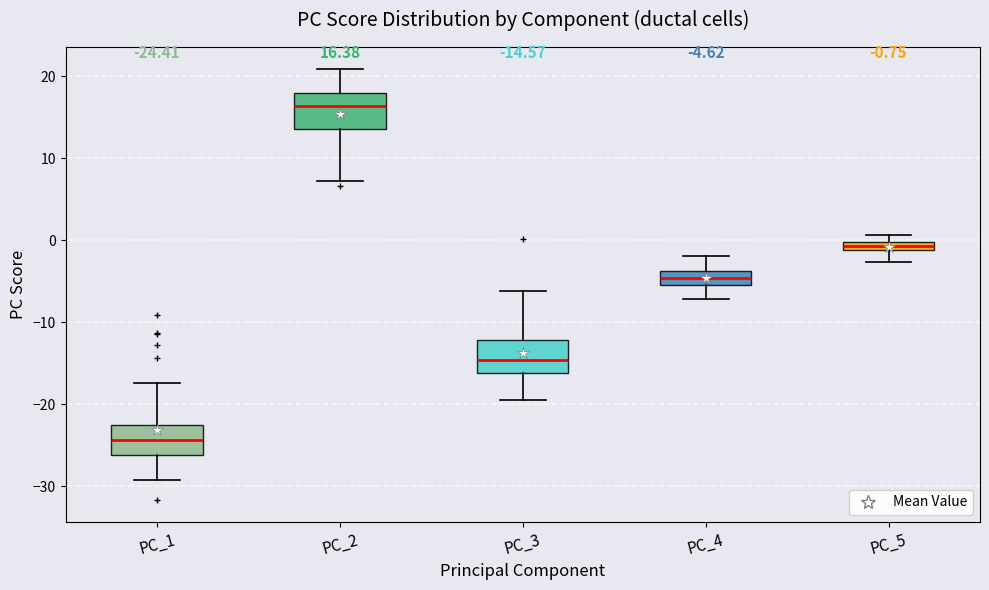

Which box has the lowest median line?

PC_1